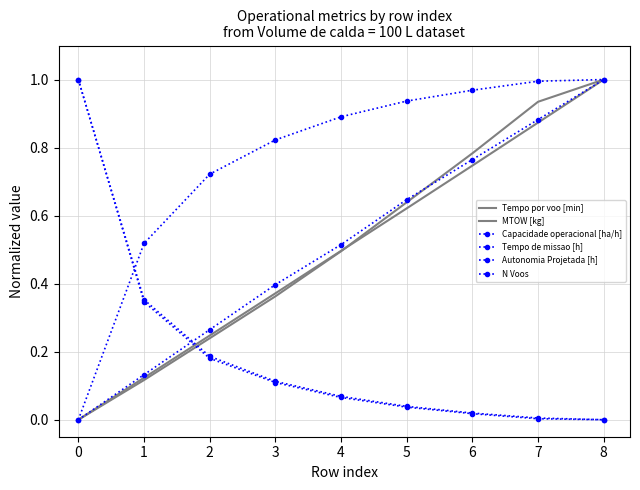

How many lines are shown in the chart?

6